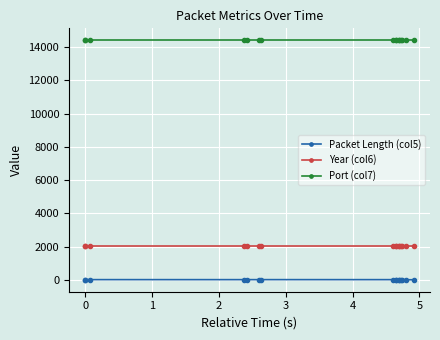

Which series has the widest spread of values?

Packet Length (col5)